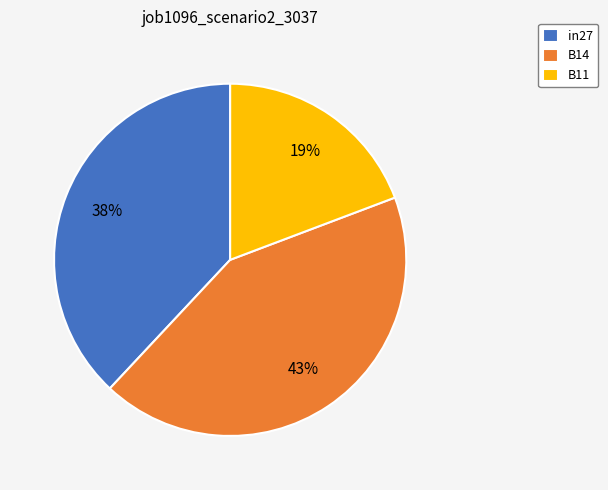

The in27 slice represents 52% of the pie. True or false?

False